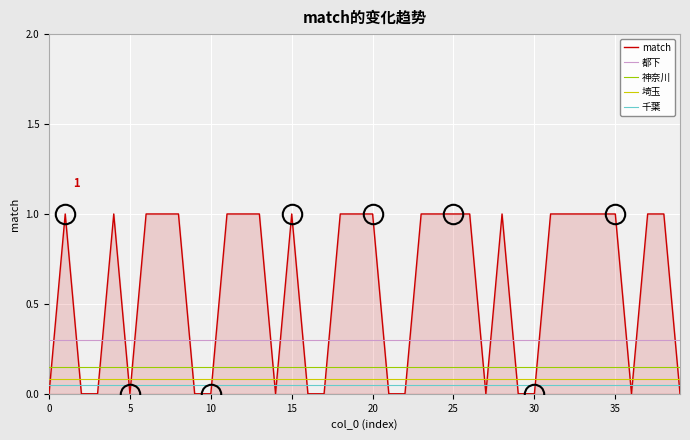

What is the greatest value displayed?

1.0